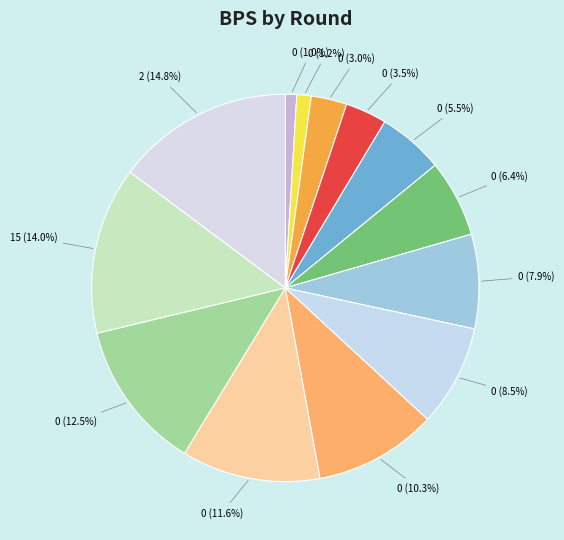

How many slices are in this pie chart?

13